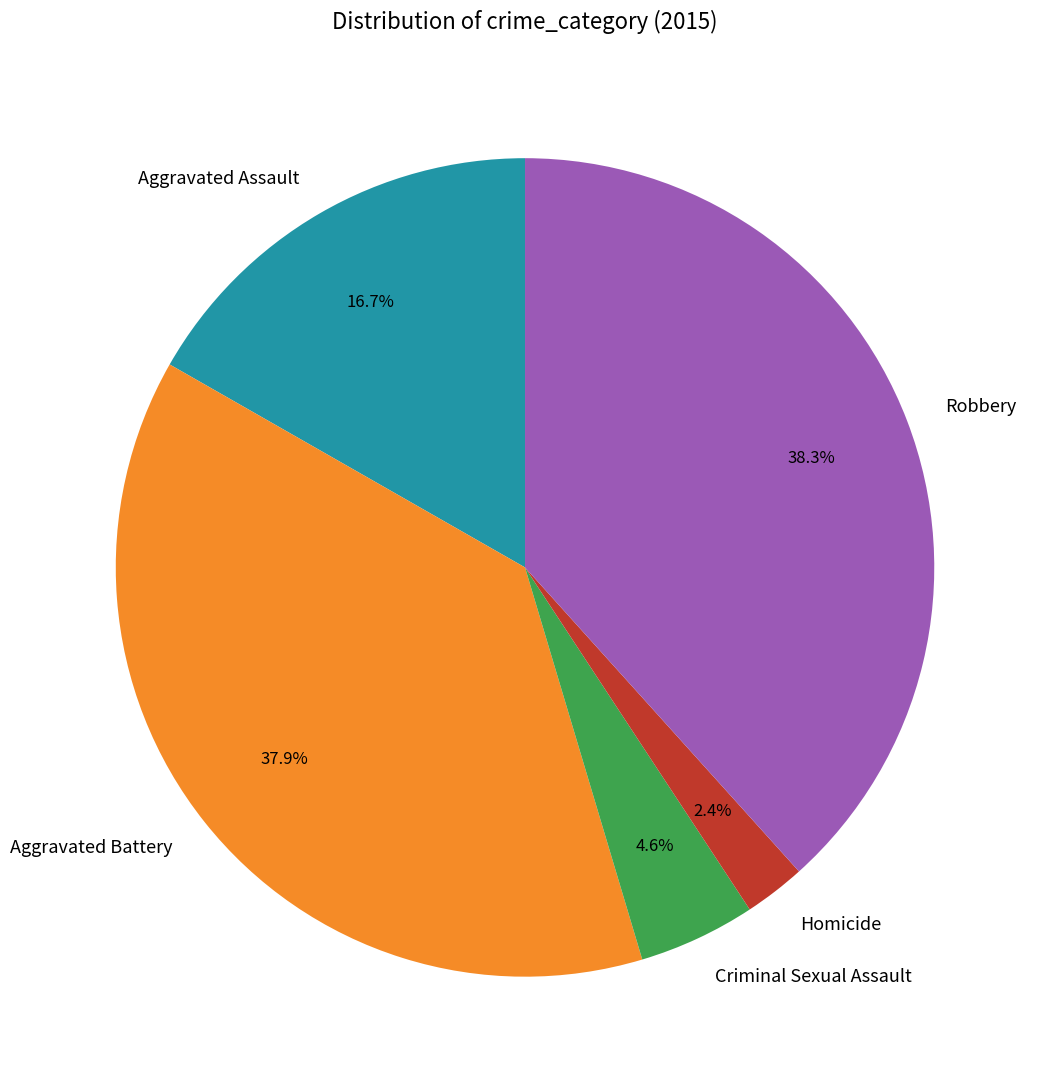

To the nearest percent, what is the average slice percentage?

20%